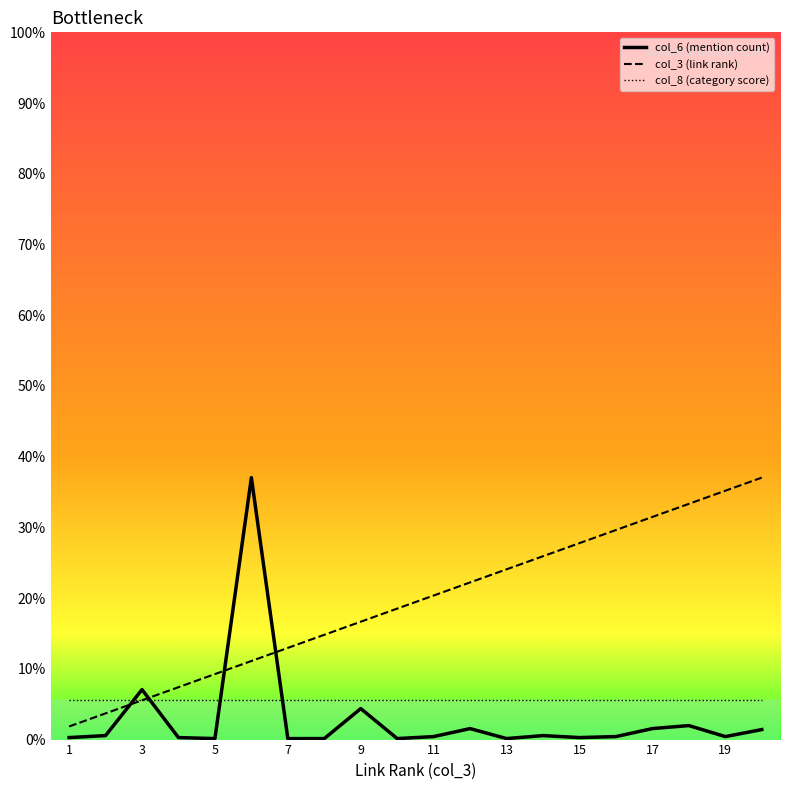

What are all the series names shown in the legend?

col_6 (mention count), col_3 (link rank), col_8 (category score)